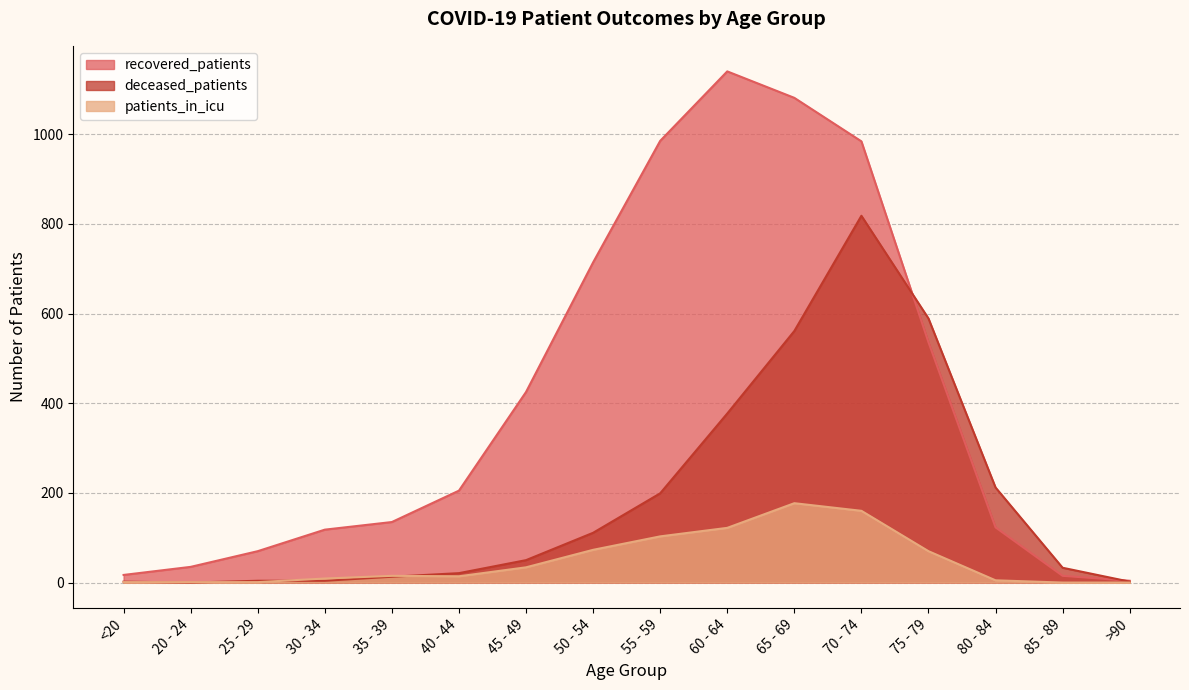

At which category does the chart reach its minimum across all series?

20 - 24